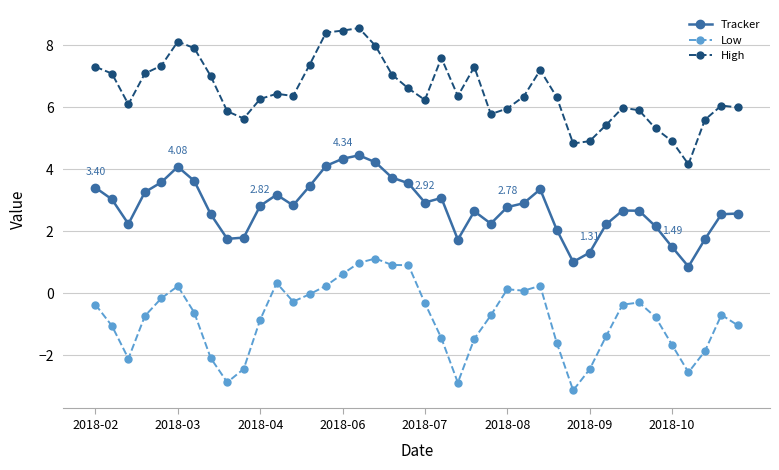

What is the sum of all High values?

261.0